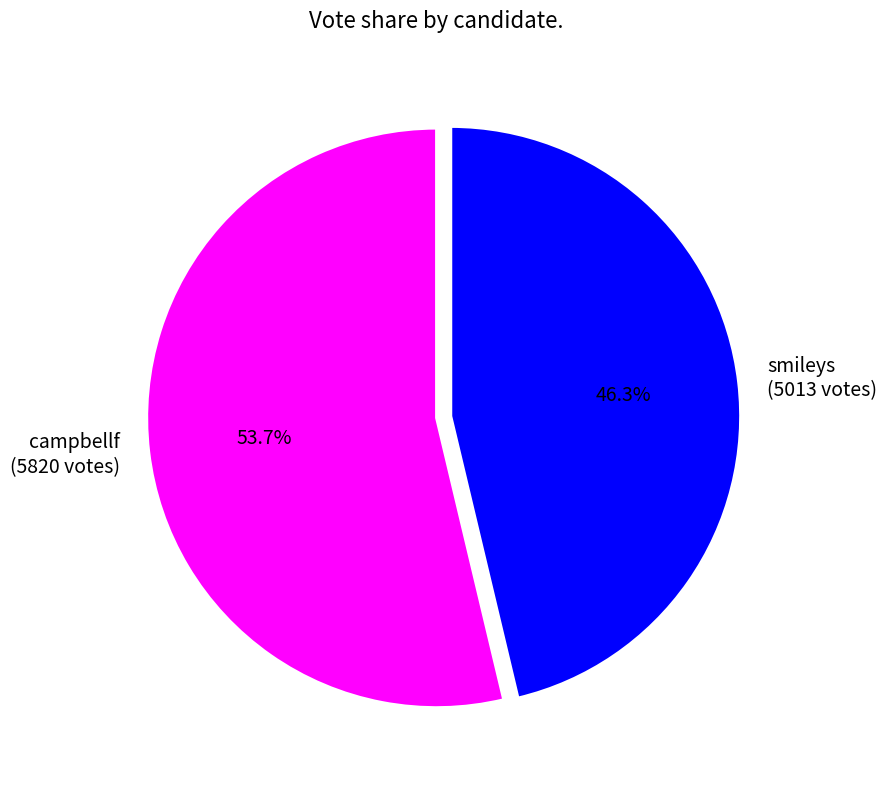

The smileys slice represents 54% of the pie. True or false?

False